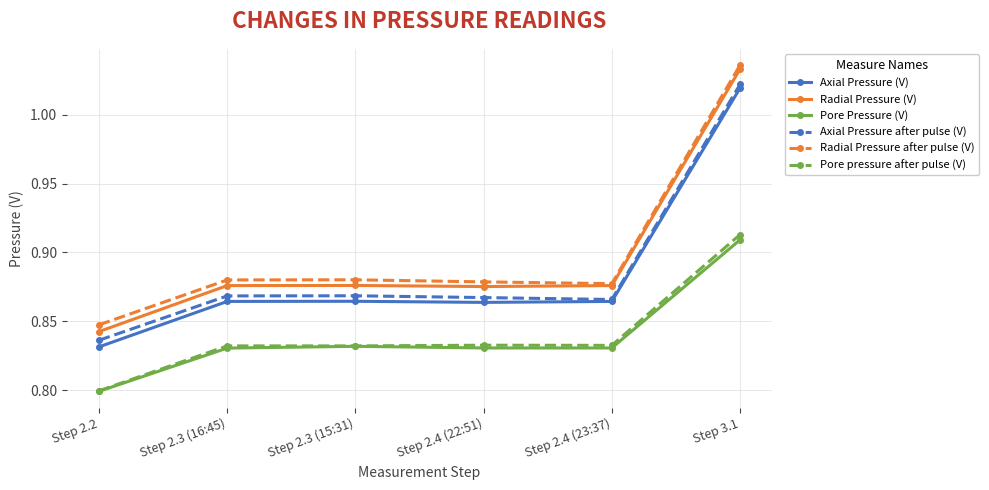

Where is Pore Pressure (V) nearest to the value 0?

Step 2.2